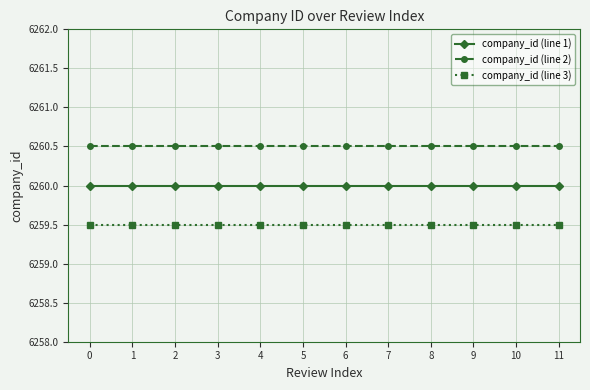

How many series are shown in this chart?

3